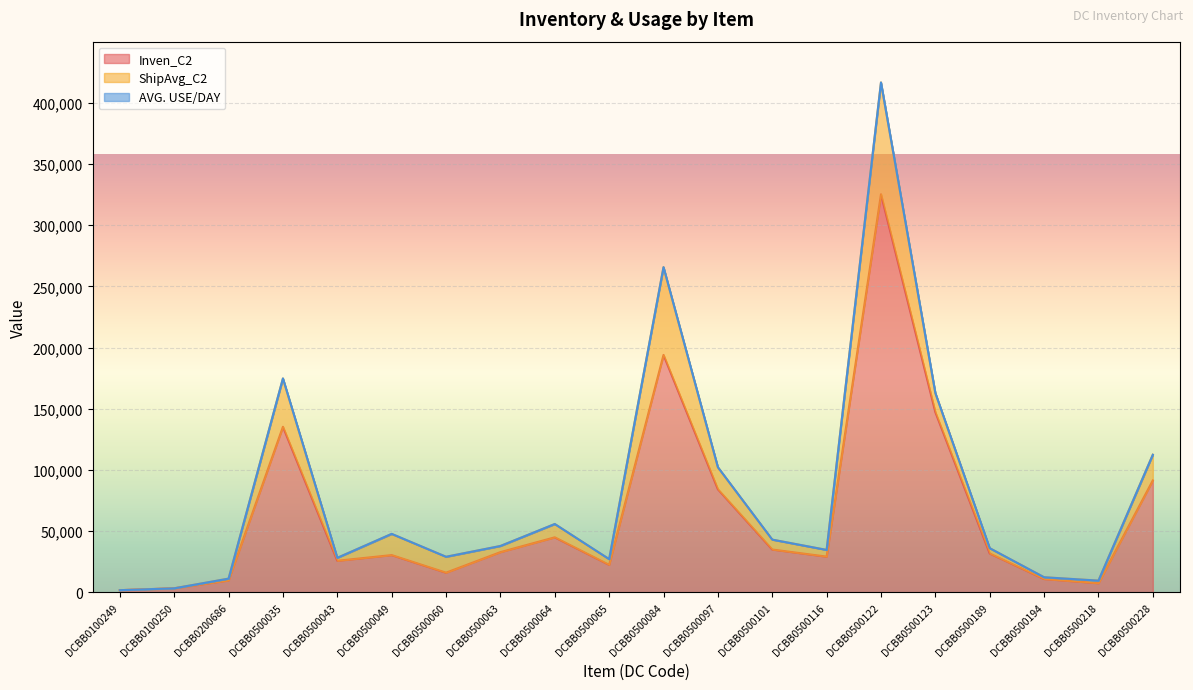

Which series has the largest total across all categories?

Inven_C2